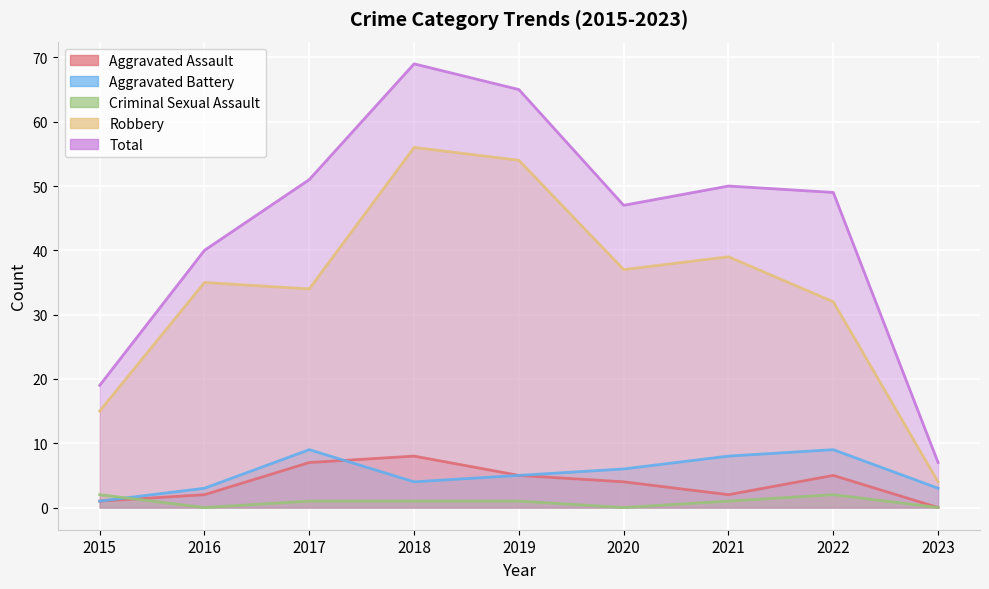

Which has a higher value, 2020 or 2021?

2020